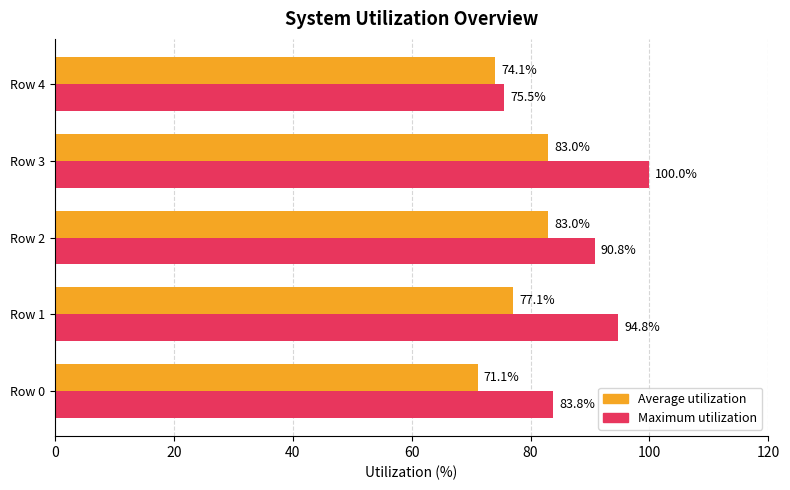

Which series has the largest range (max minus min)?

Maximum utilization